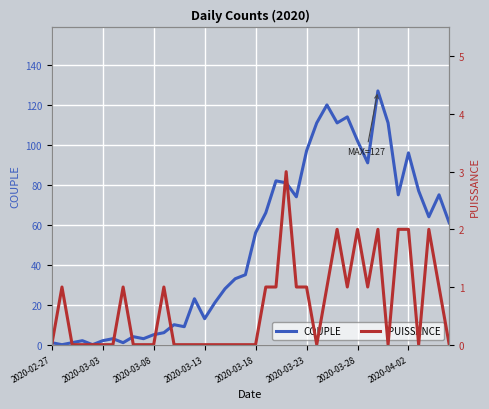

How many interior local valleys does the COUPLE series have?

11